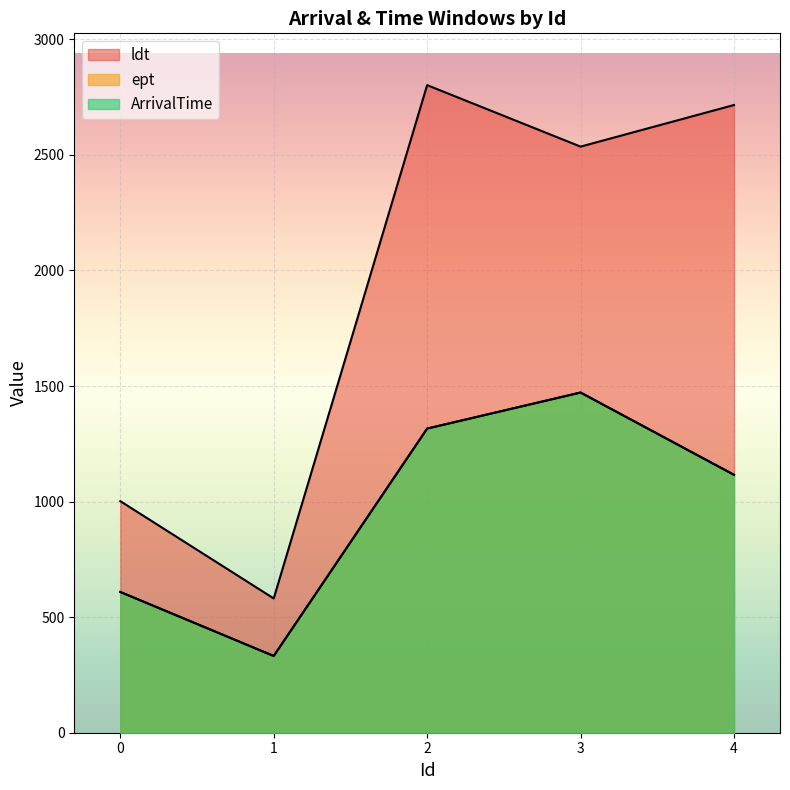

At how many categories does at least one series exceed 1841?

3